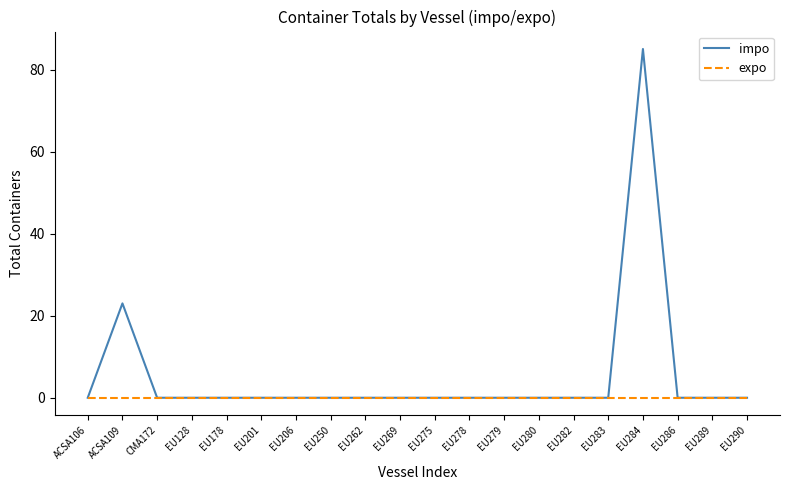

List the series in order of their peak value, highest first.

impo, expo